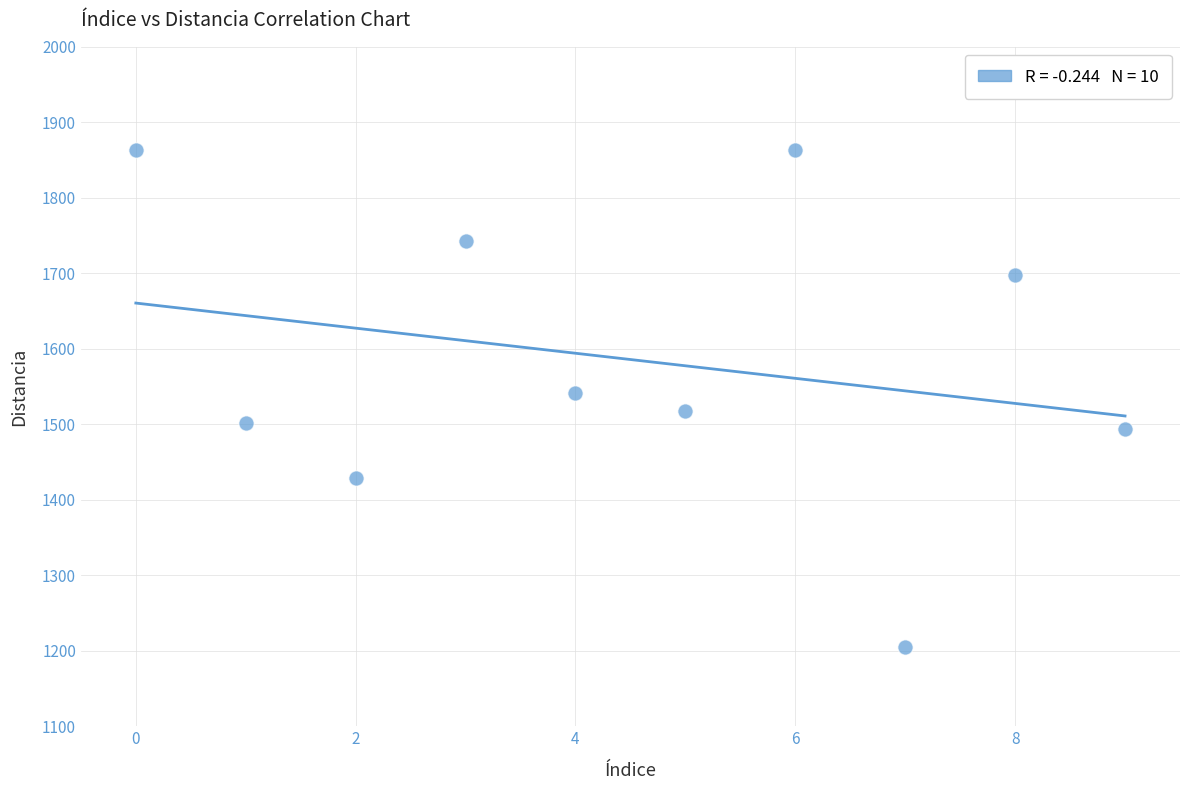

What is the range of Y values (max minus min)?

659